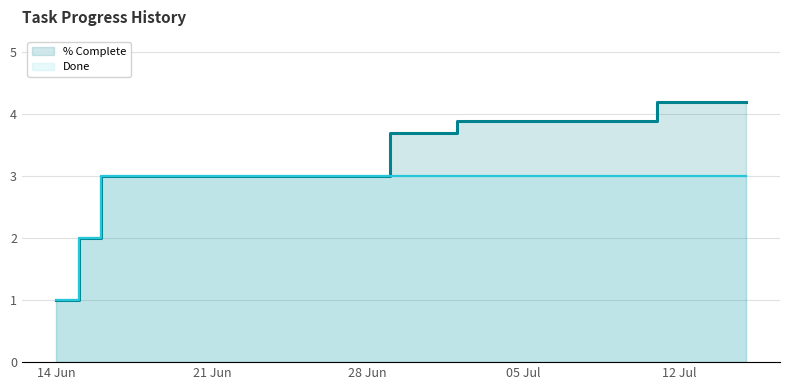

Does the chart have visible grid lines?

Yes